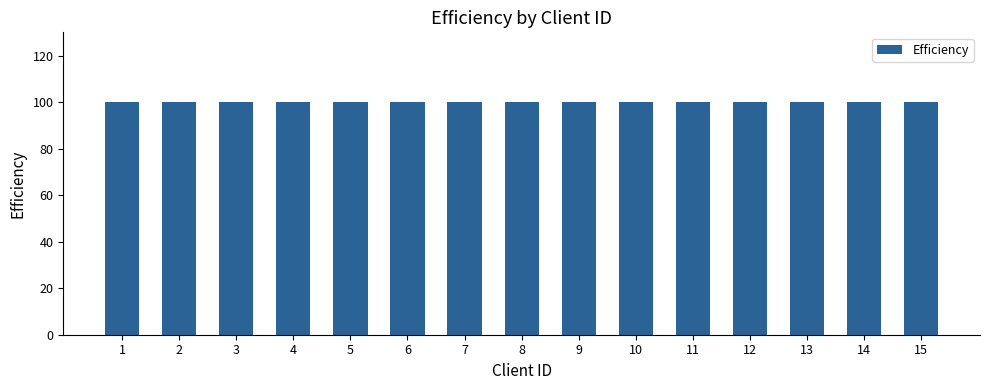

Is it true that Efficiency equals 53 at 8?

False